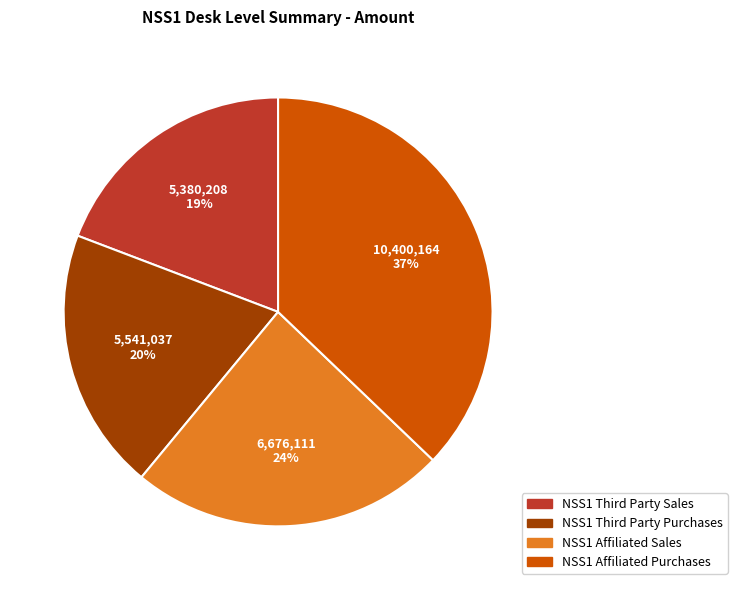

Count the number of slices in the pie.

4